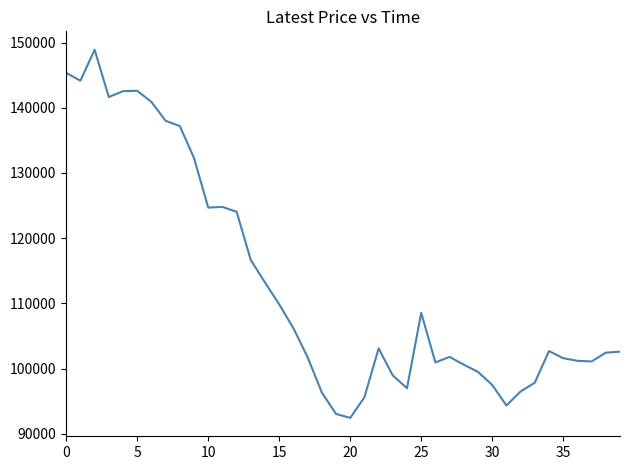

What is the difference between the maximum and minimum values?

56450